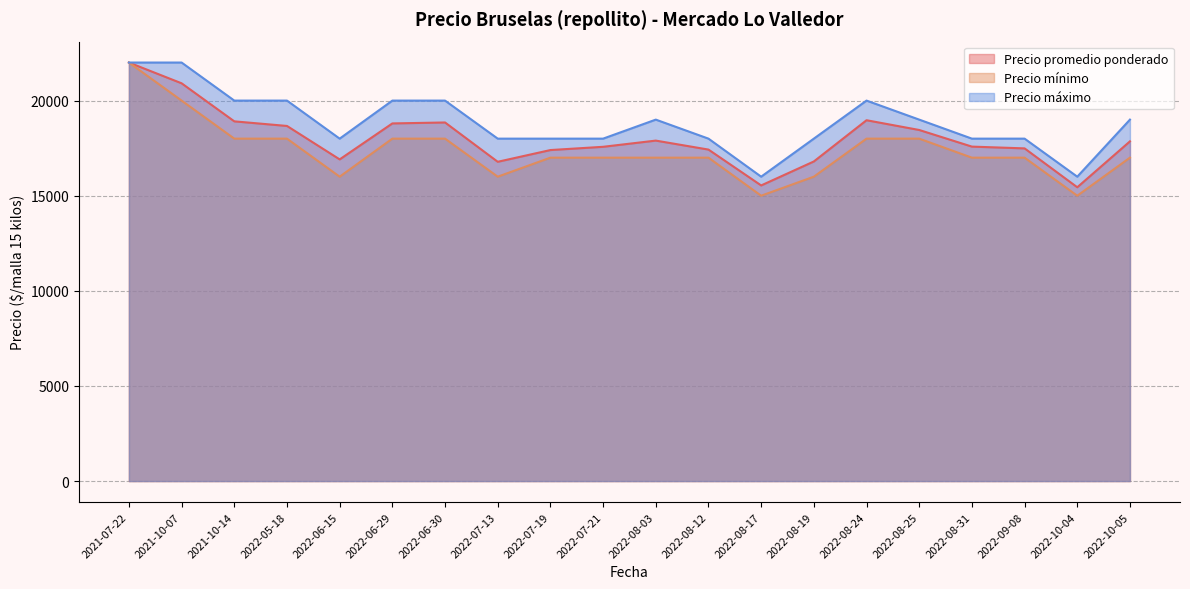

What is the highest value of the Precio mínimo series?

22000